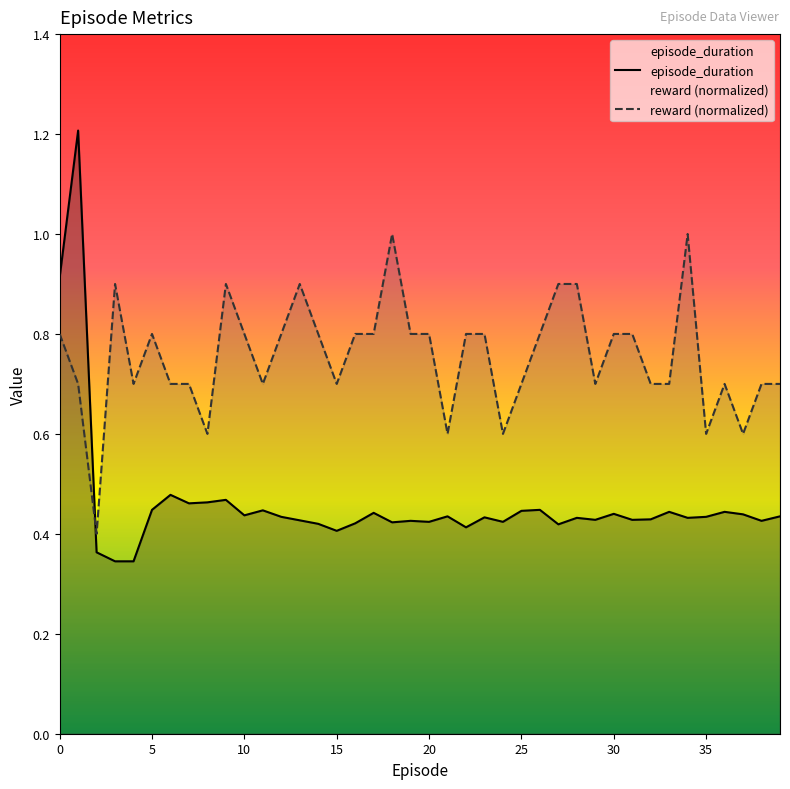

What is the lowest value of the episode_duration series?

0.3